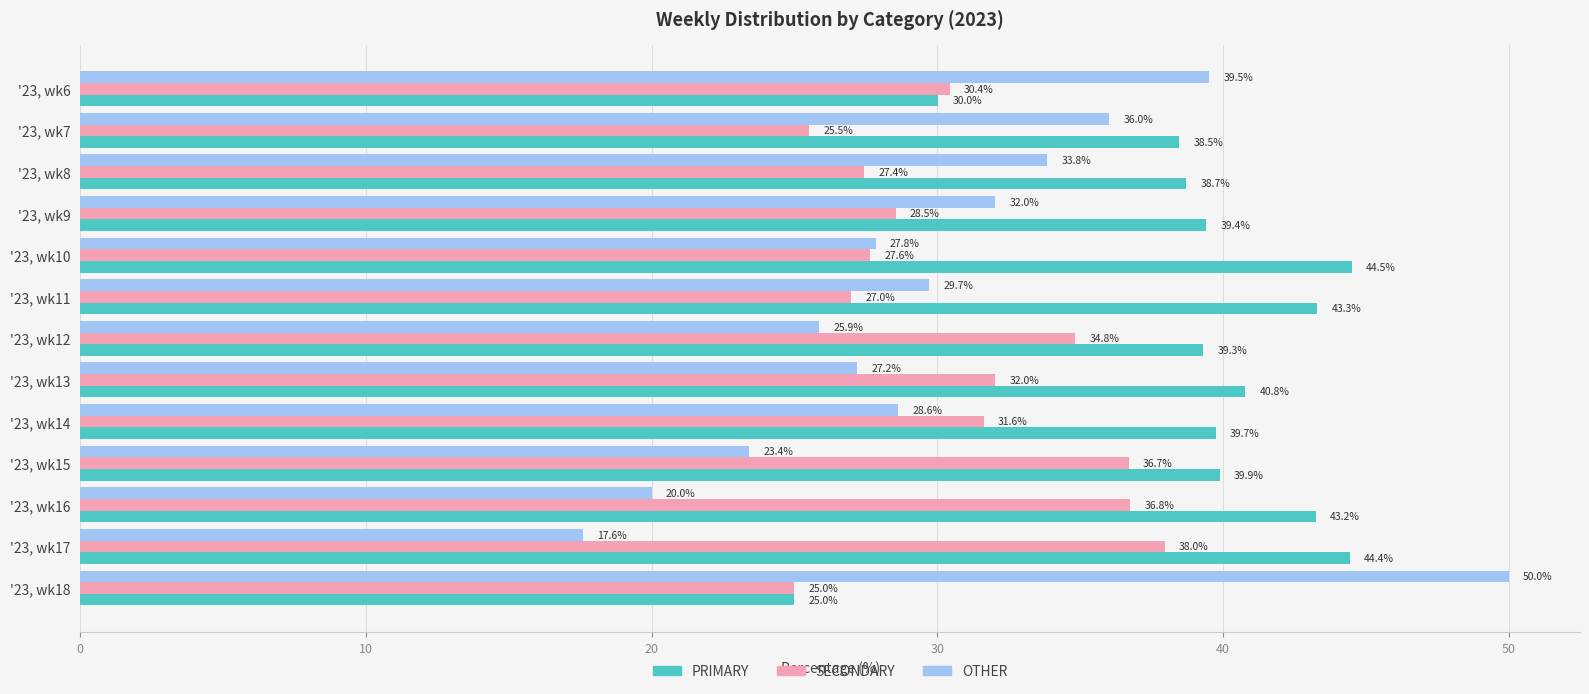

What are all the series names shown in the legend?

PRIMARY, SECONDARY, OTHER